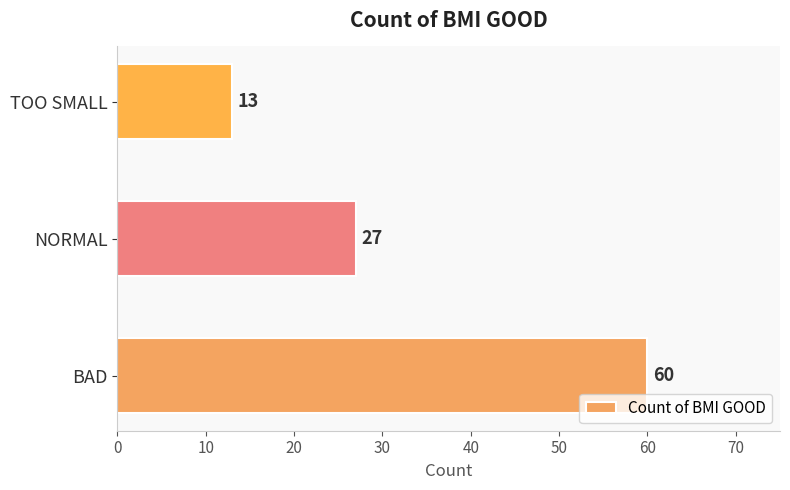

List the labels in order of value, smallest first.

TOO SMALL, NORMAL, BAD